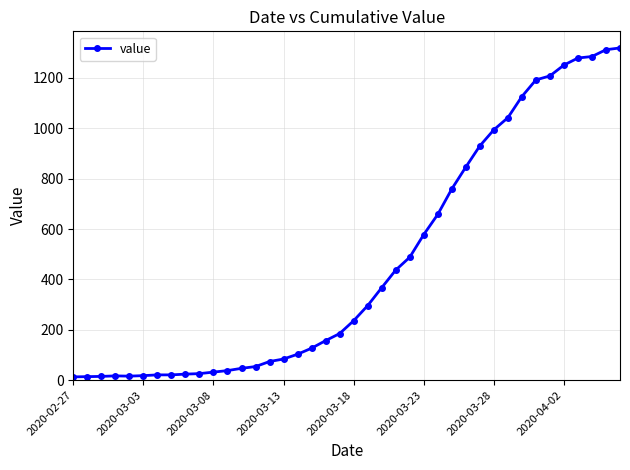

What is the difference between the maximum and minimum values?

1306